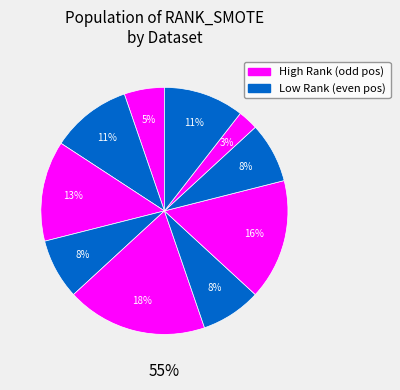

To the nearest percent, what is the difference between the puma32H and bank8FM slice percentages?

3%